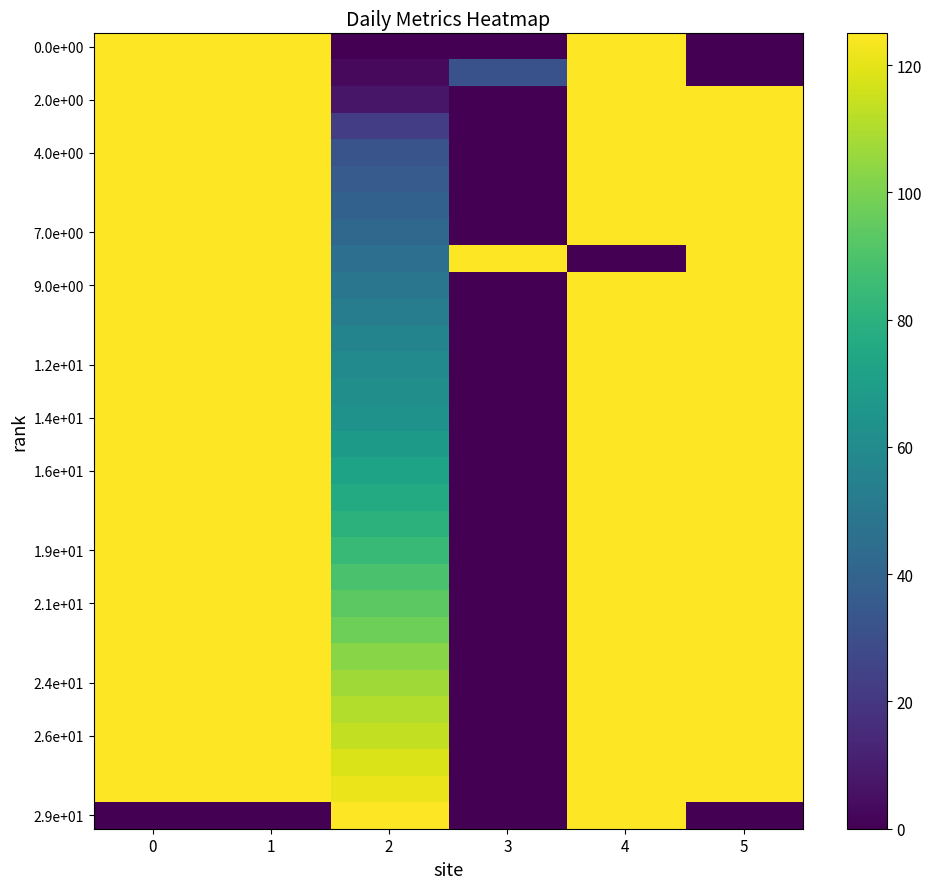

What is the total value across all series at 2?

2031.7